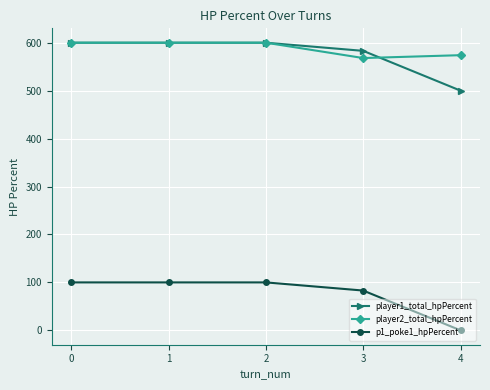

Count the number of data series in this chart.

3